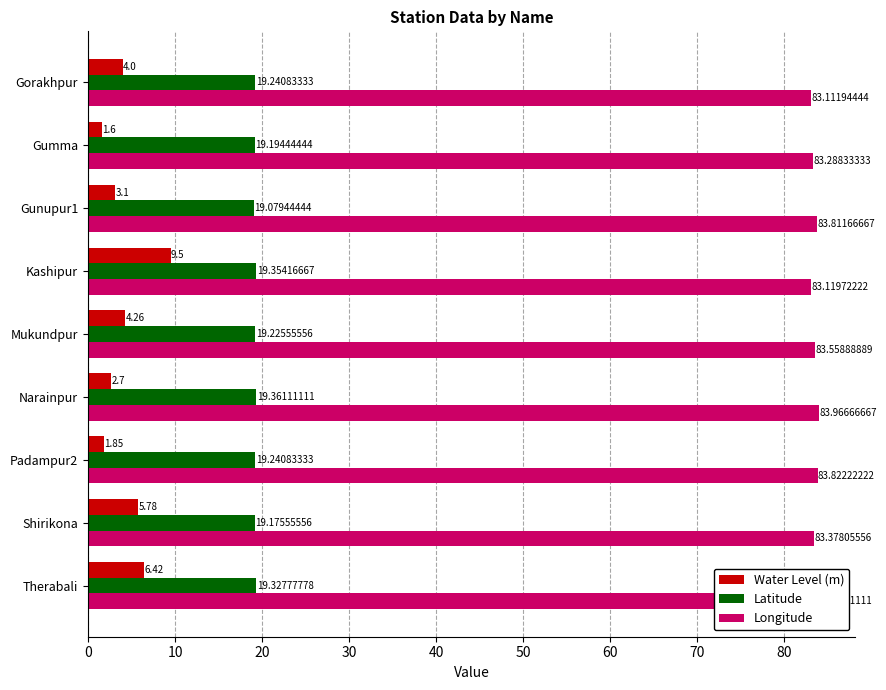

What is the difference between the maximum and minimum values in the Longitude series?

0.9